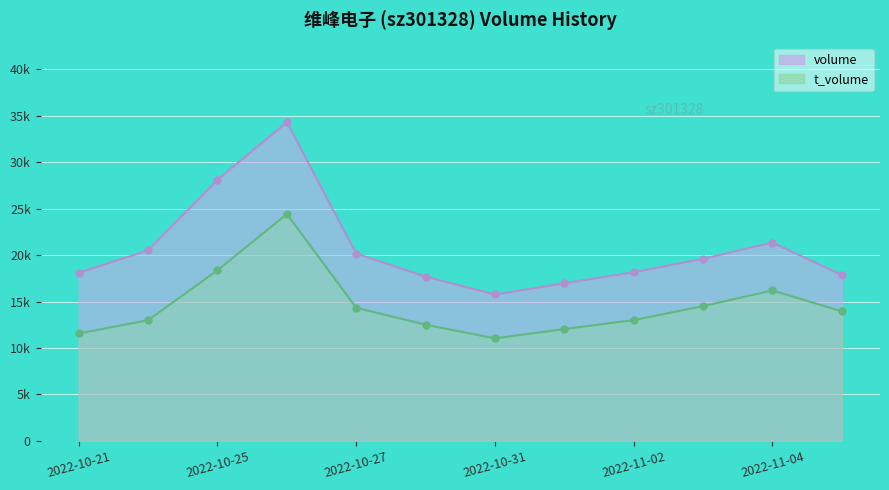

Reading left to right, transcribe all the data shown in this chart.

volume: 2022-10-21=18107	2022-10-24=20502	2022-10-25=28108	2022-10-26=34287	2022-10-27=20164	2022-10-28=17680	2022-10-31=15759	2022-11-01=16967	2022-11-02=18158	2022-11-03=19596	2022-11-04=21348	2022-11-07=17858
t_volume: 2022-10-21=11564	2022-10-24=12990	2022-10-25=18366	2022-10-26=24408	2022-10-27=14329	2022-10-28=12510	2022-10-31=11033	2022-11-01=12043	2022-11-02=13001	2022-11-03=14510	2022-11-04=16192	2022-11-07=13947